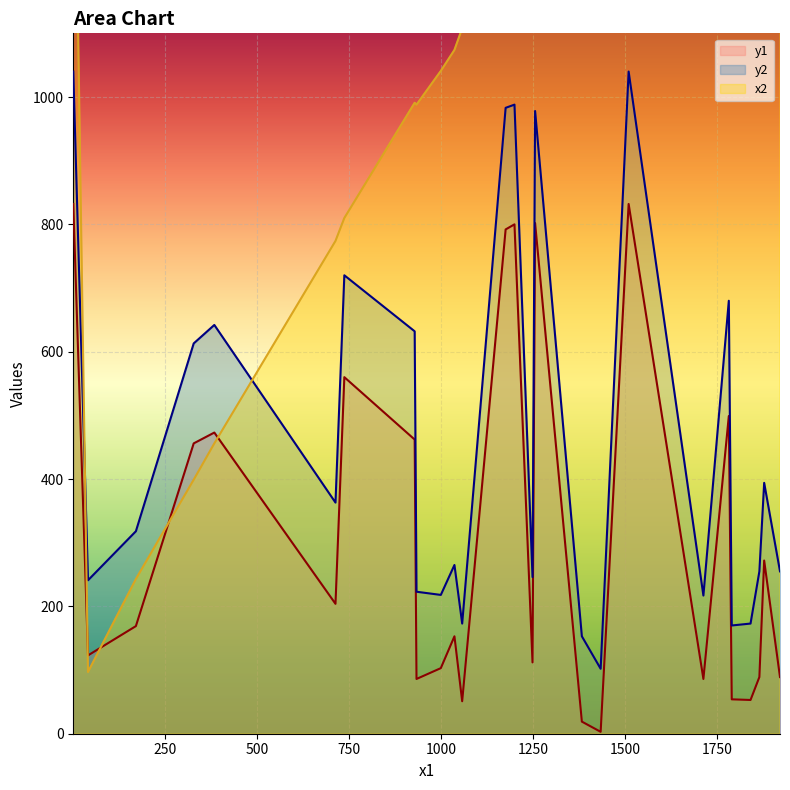

At which label is y2 closest to 571?

328